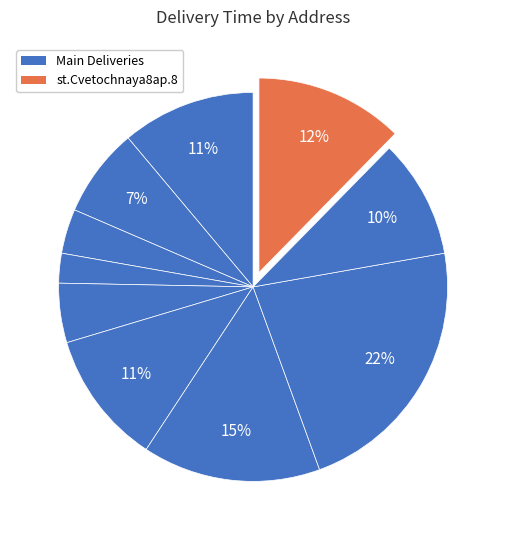

Does any single category account for the majority?

No